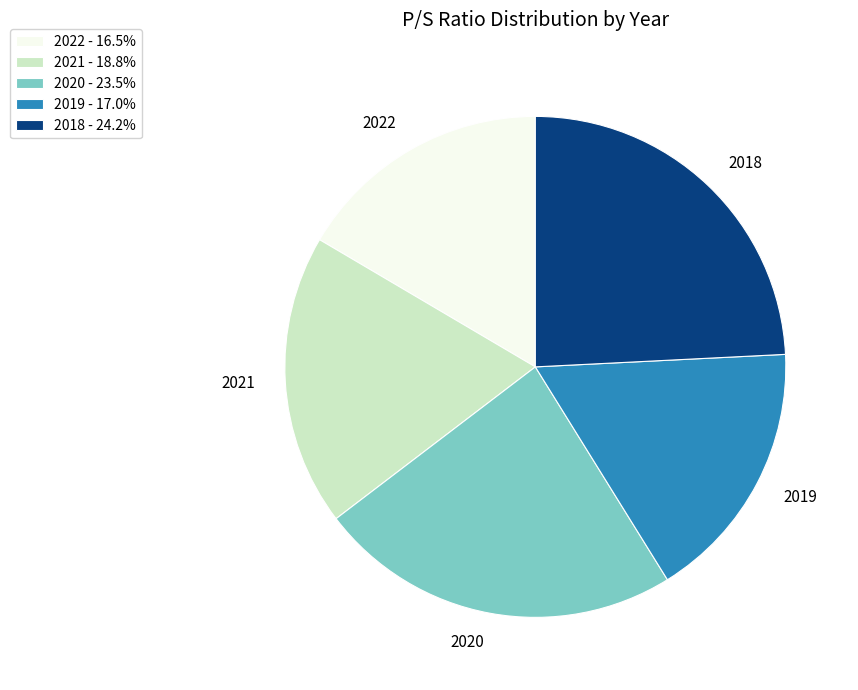

Does any single category account for the majority?

No